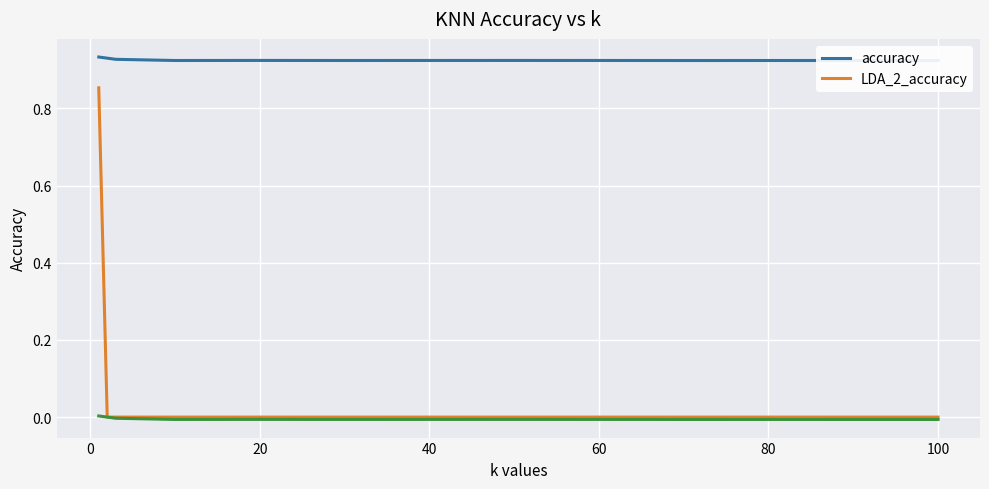

True or false: LDA_2_accuracy and accuracy intersect in this chart.

False